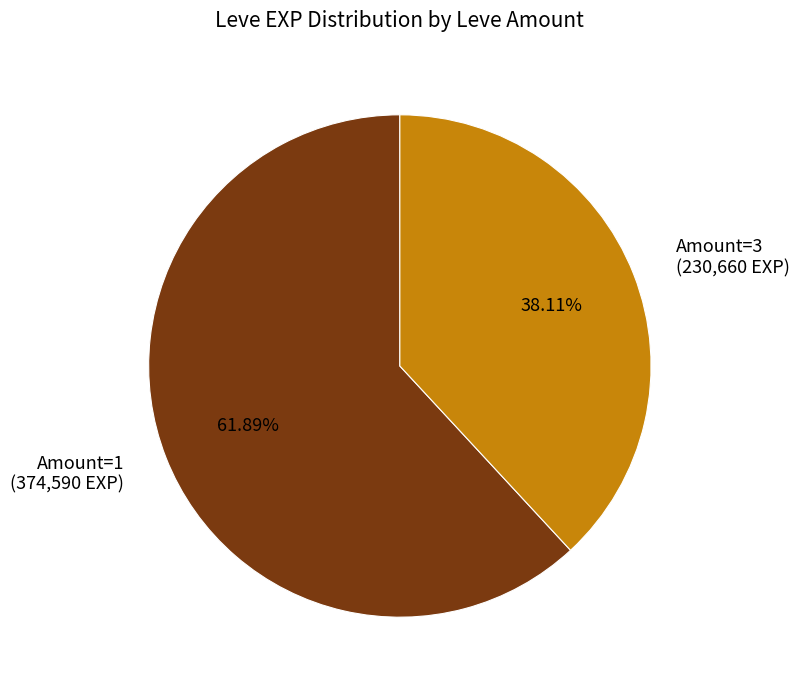

To the nearest percent, what is the average slice percentage?

50%